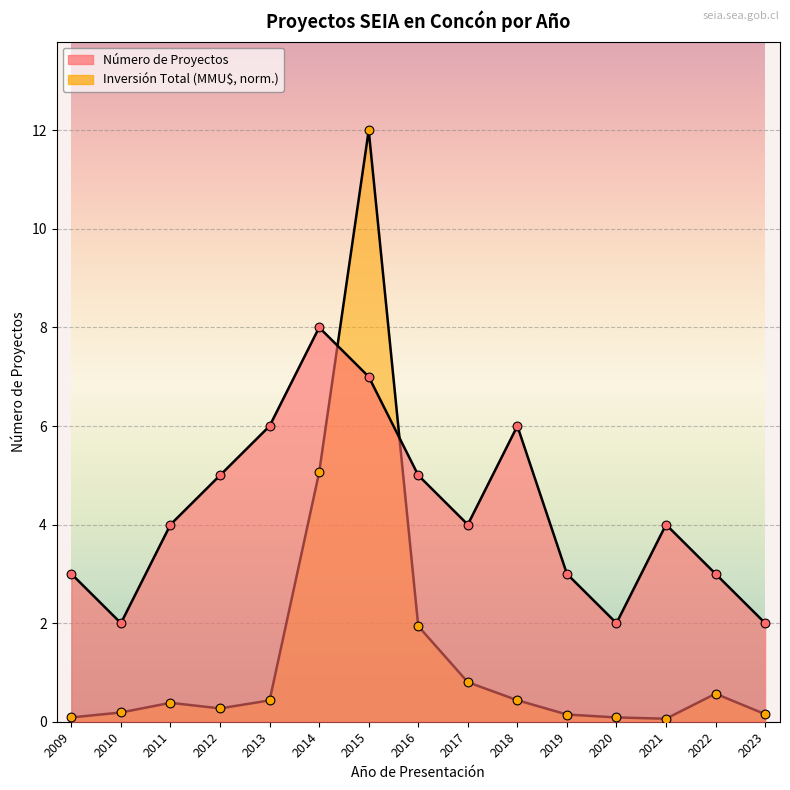

Which series reaches the minimum Y coordinate?

Inversión Total (MMU$)